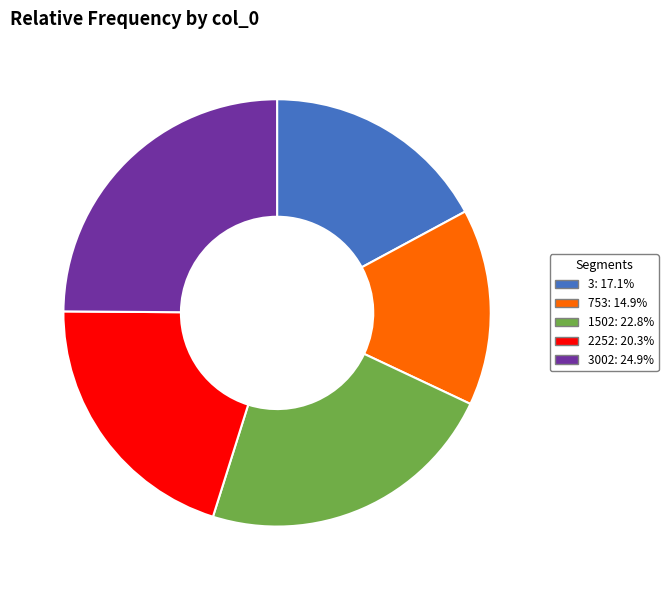

Combined, do 3: 17.1% and 3002: 24.9% account for over 50%?

No